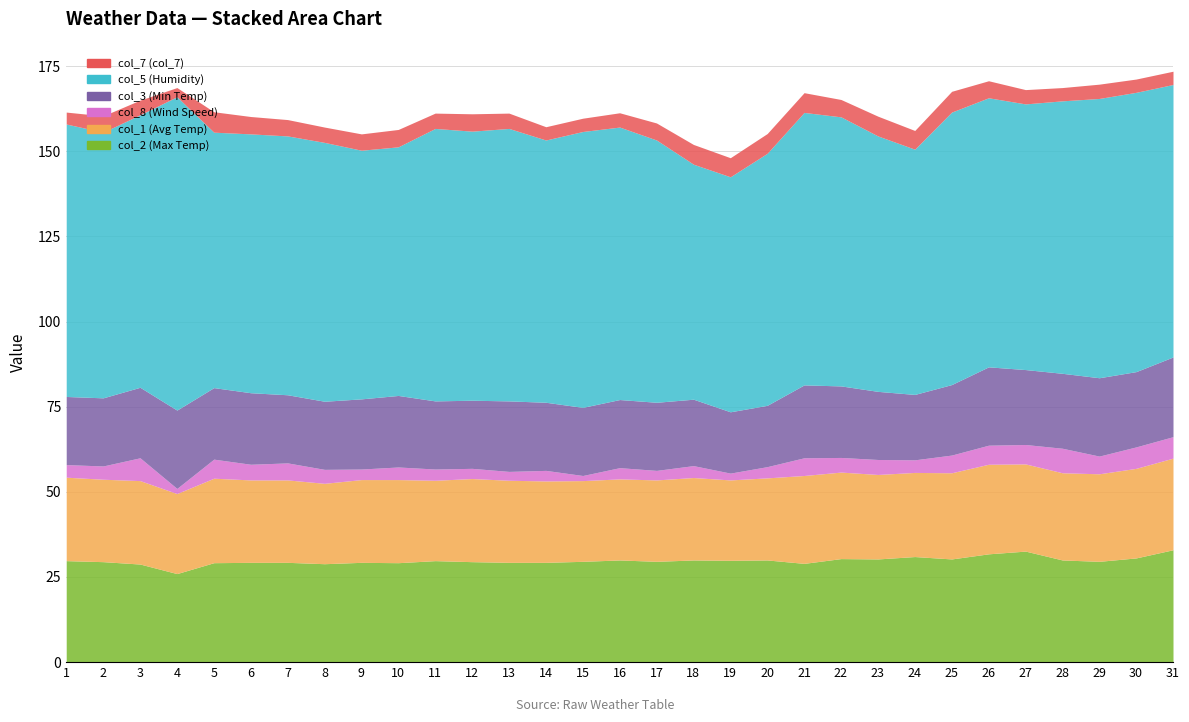

What is the average value of the col_3 (Min Temp) series?

20.7